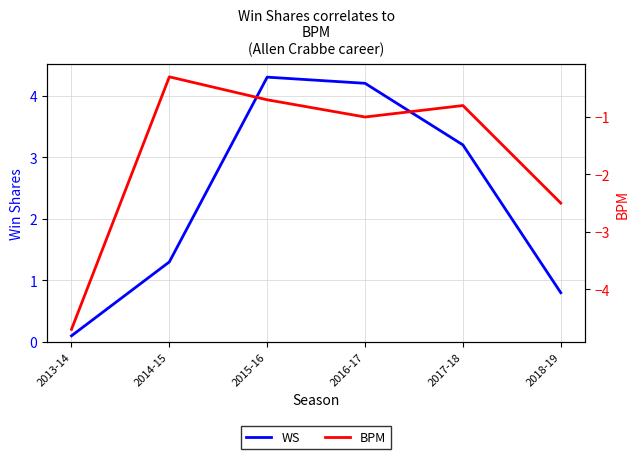

What are all the series names shown in the legend?

WS, BPM